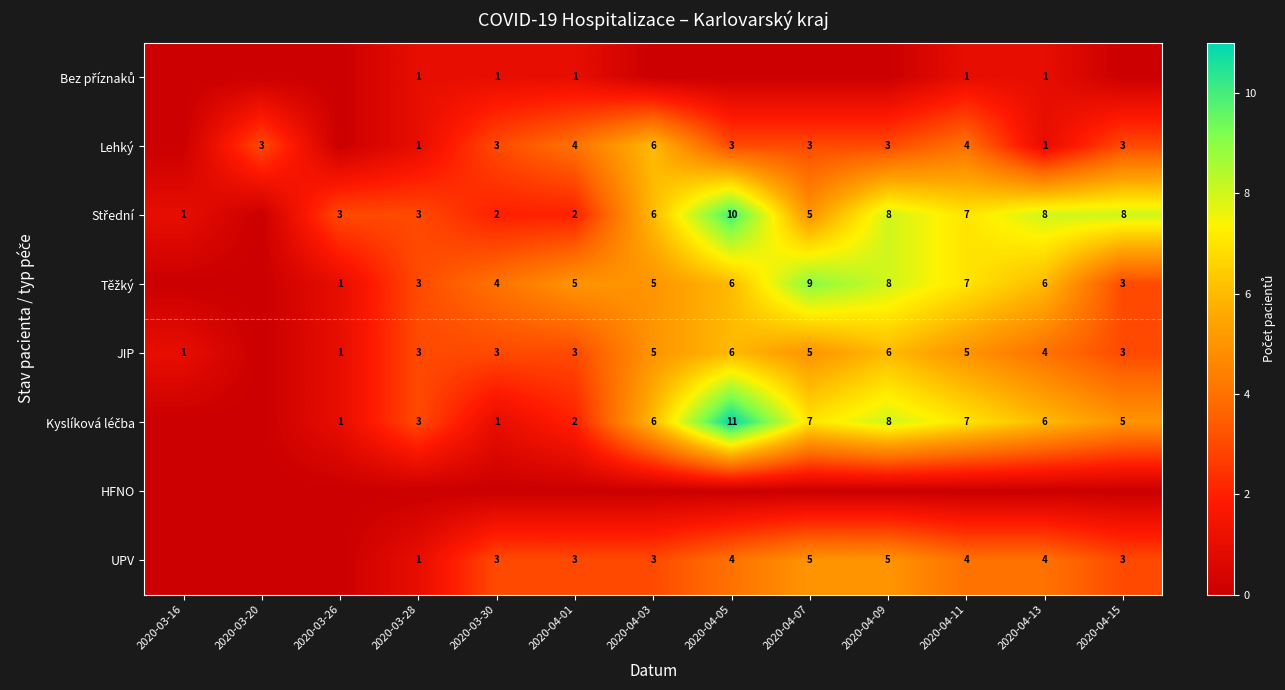

Is the value of JIP at 2020-03-30 greater than the value of UPV at 2020-04-09?

No